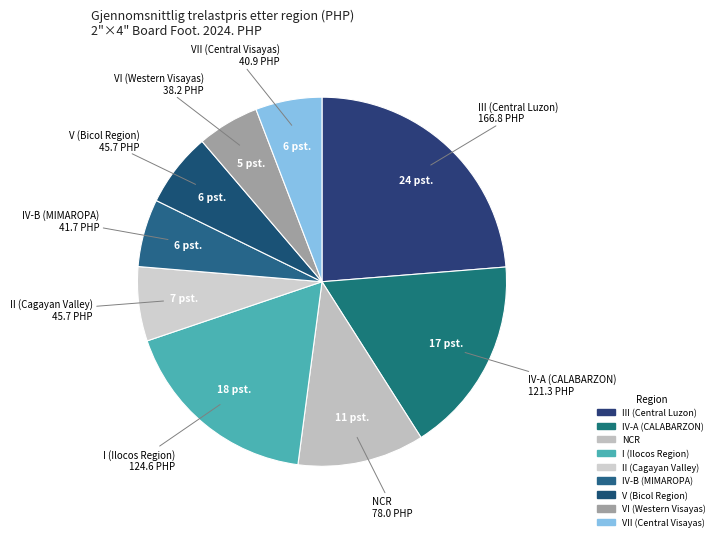

How many slices are in this pie chart?

9